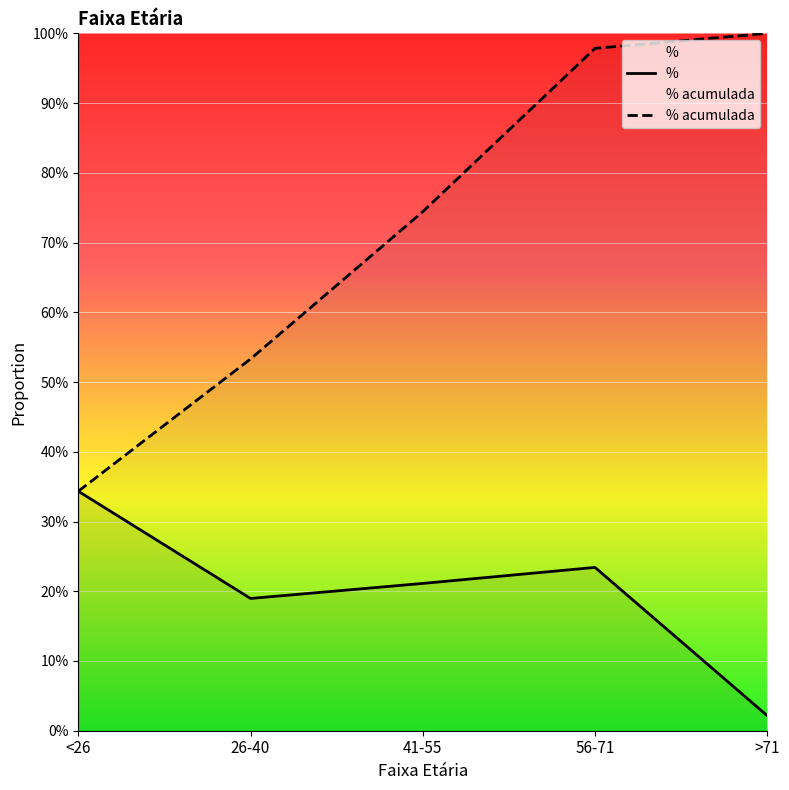

How many series are shown in this chart?

2